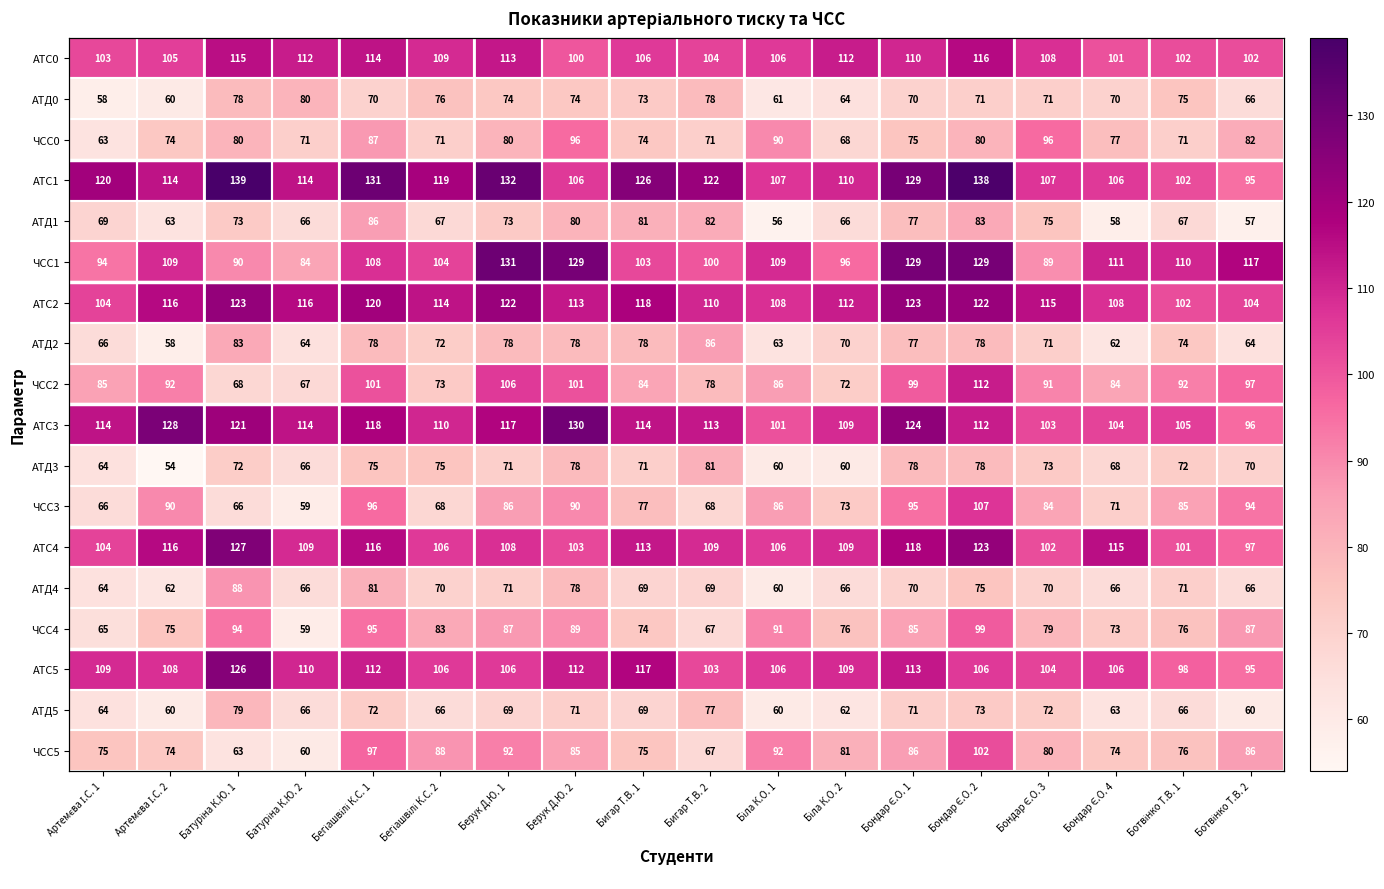

What is the minimum value shown in the chart?

54